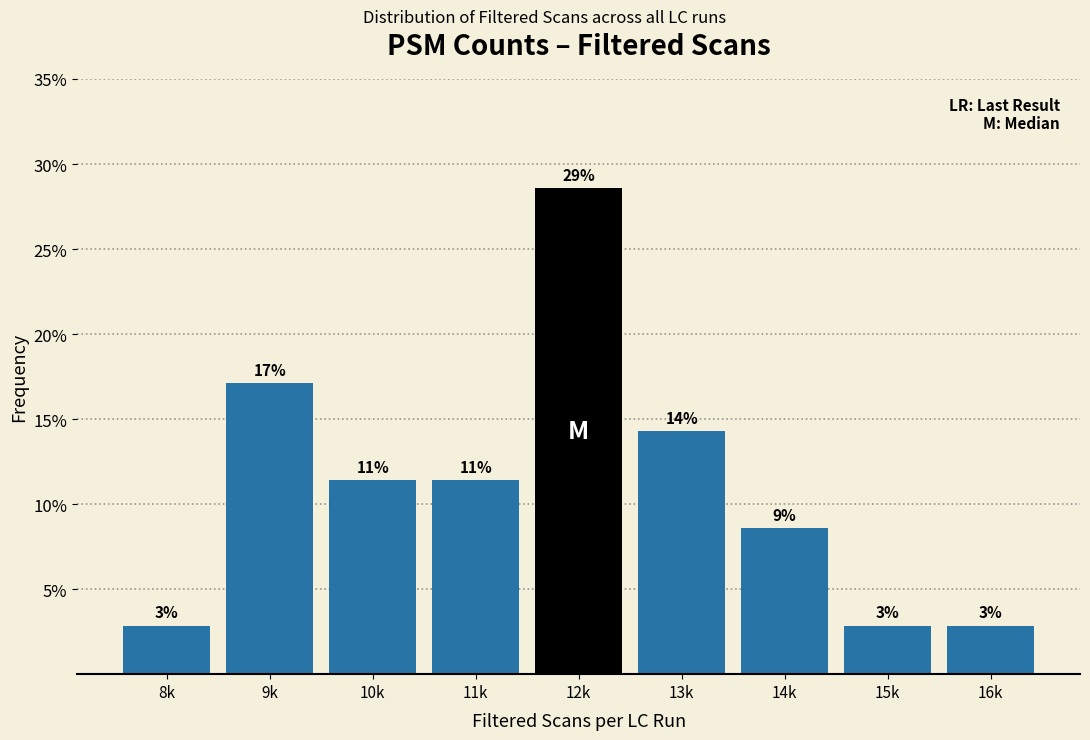

Are the bars horizontal?

No